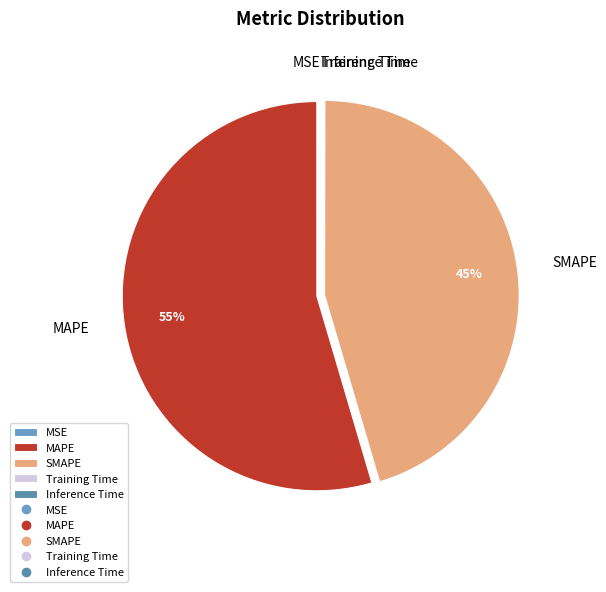

Which category has the biggest portion of the pie?

MAPE